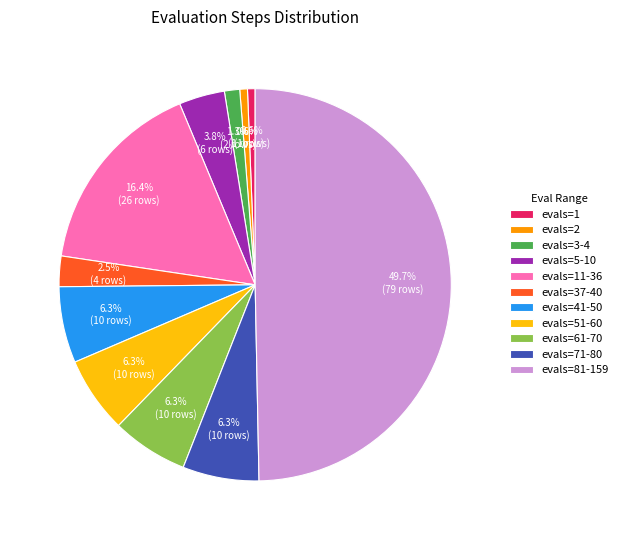

Which category has the biggest portion of the pie?

evals=81-159